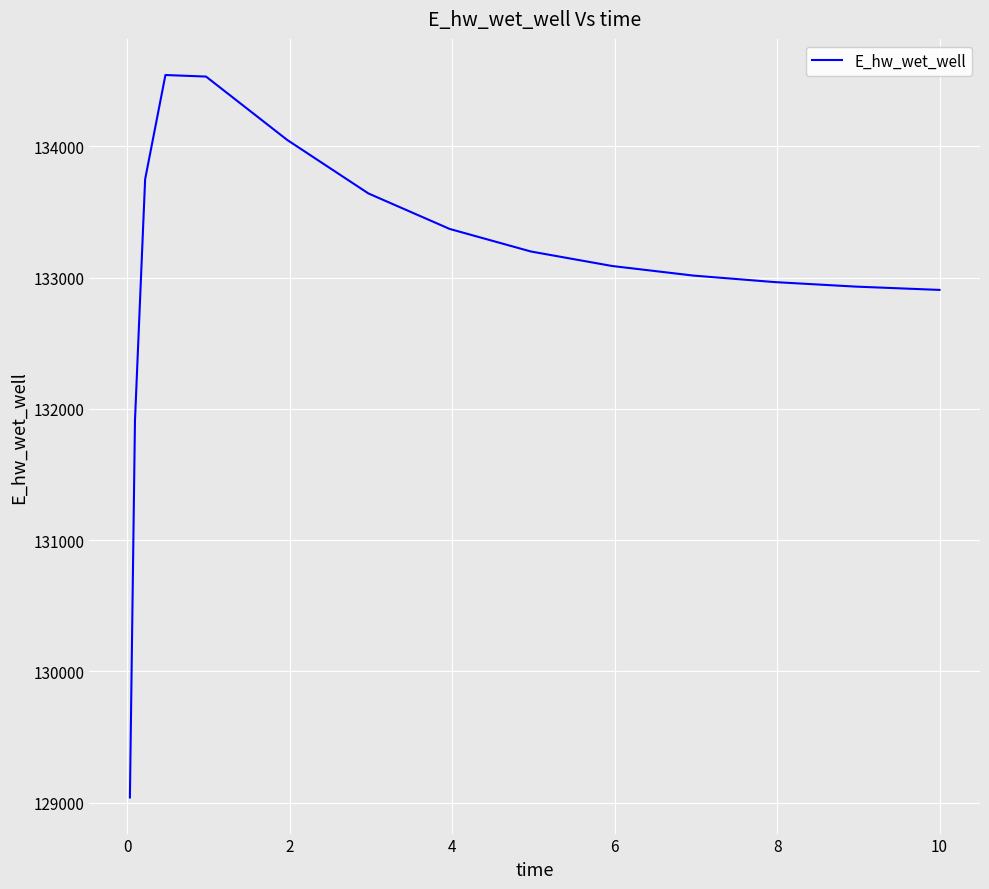

What is the difference between the second highest and minimum values?

5492.9